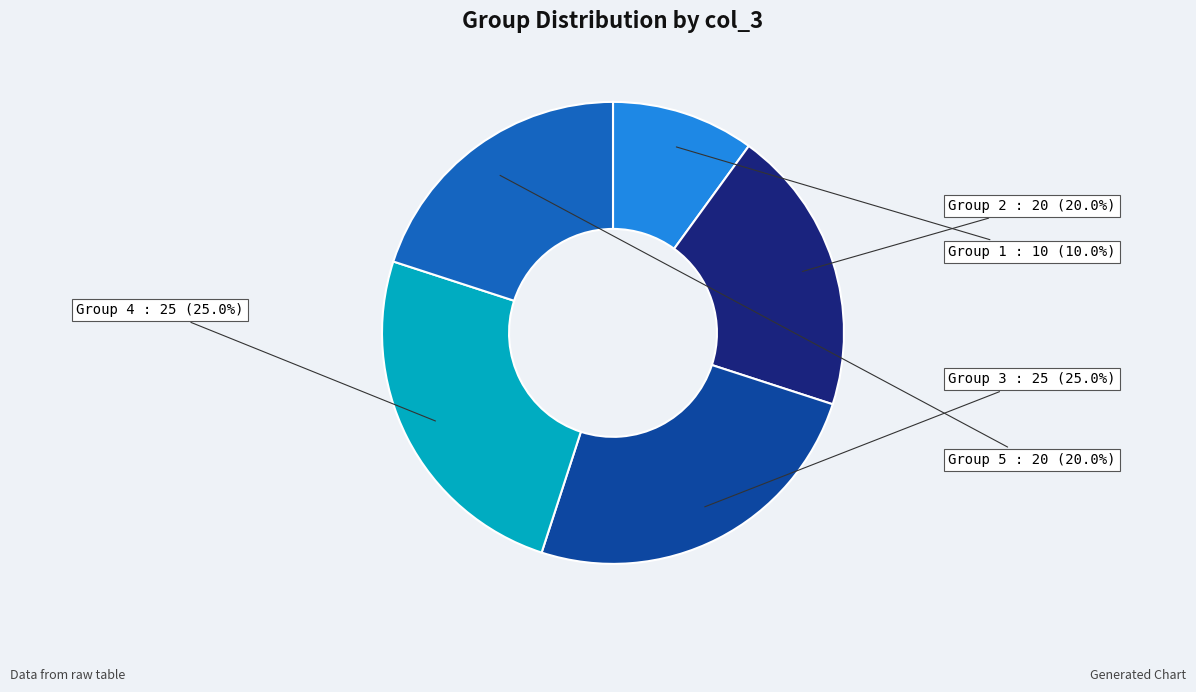

What is the ratio of the value at Group 4 to the value at Group 3?

1.0